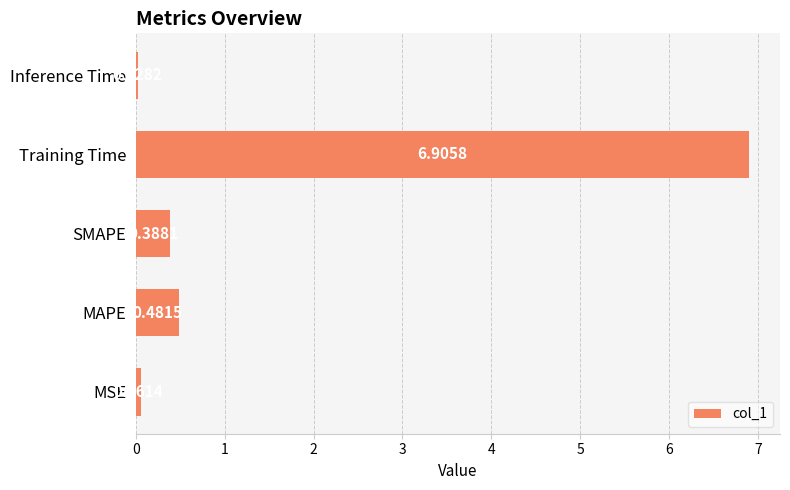

At which category does the chart reach its minimum across all series?

Inference Time